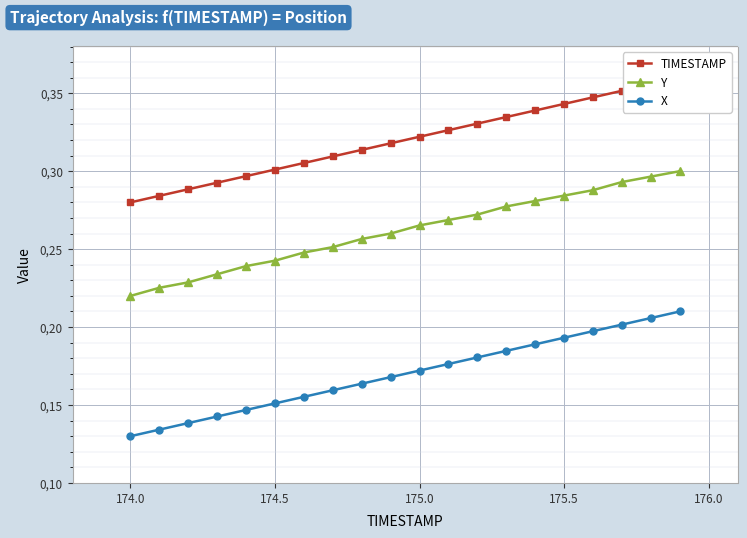

How many Y values are between 0 and 1?

20